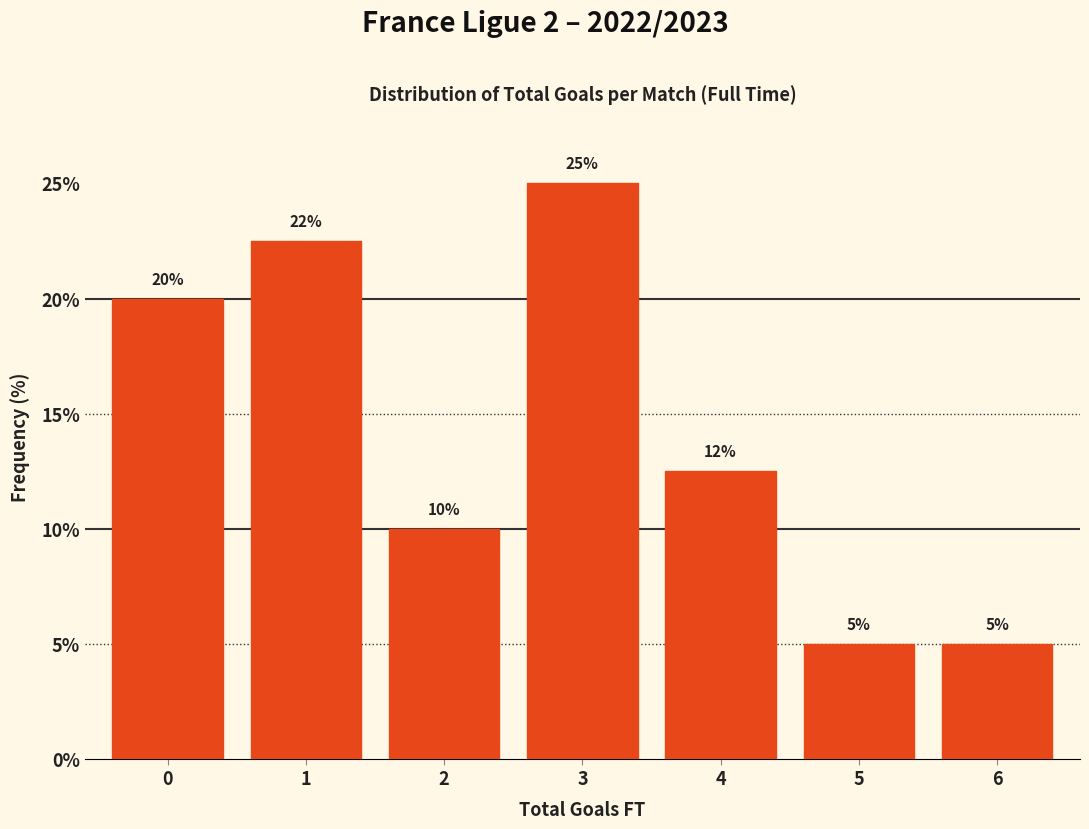

Which has a higher value, 4 or 3?

3